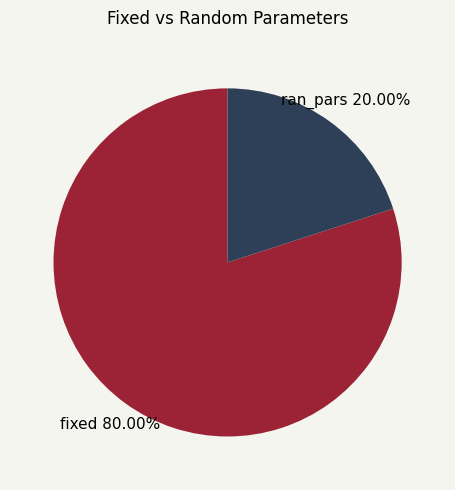

What percentage is the ran_pars slice, to the nearest percent?

20%